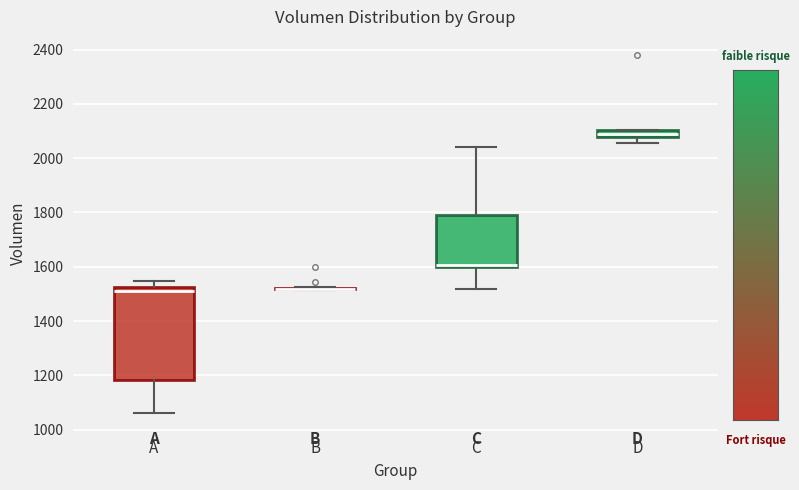

Where does the lower whisker of the box for C end on the y-axis? The values are not printed on the chart, so give them approximately, as read against the axis.

1520